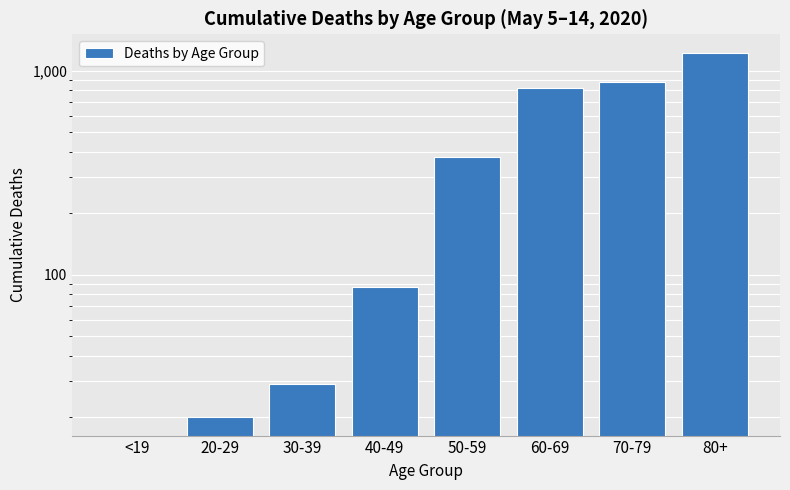

Is it true that the value at 70-79 is 877?

True